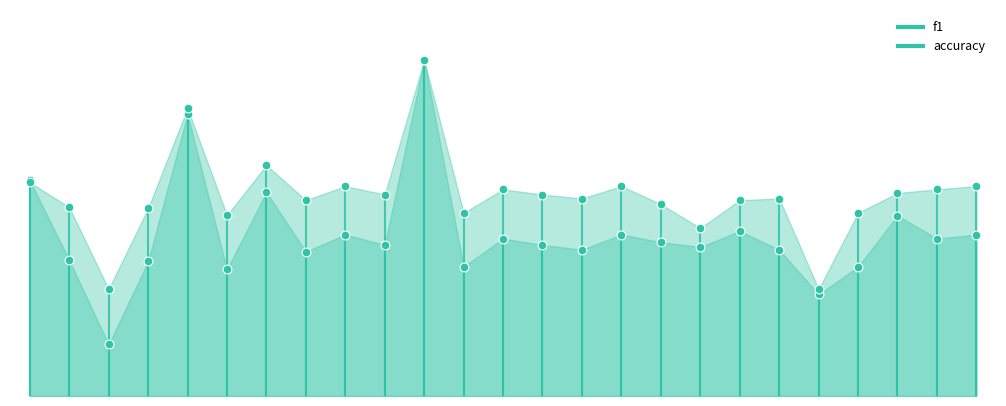

Which series reaches the maximum Y coordinate?

f1